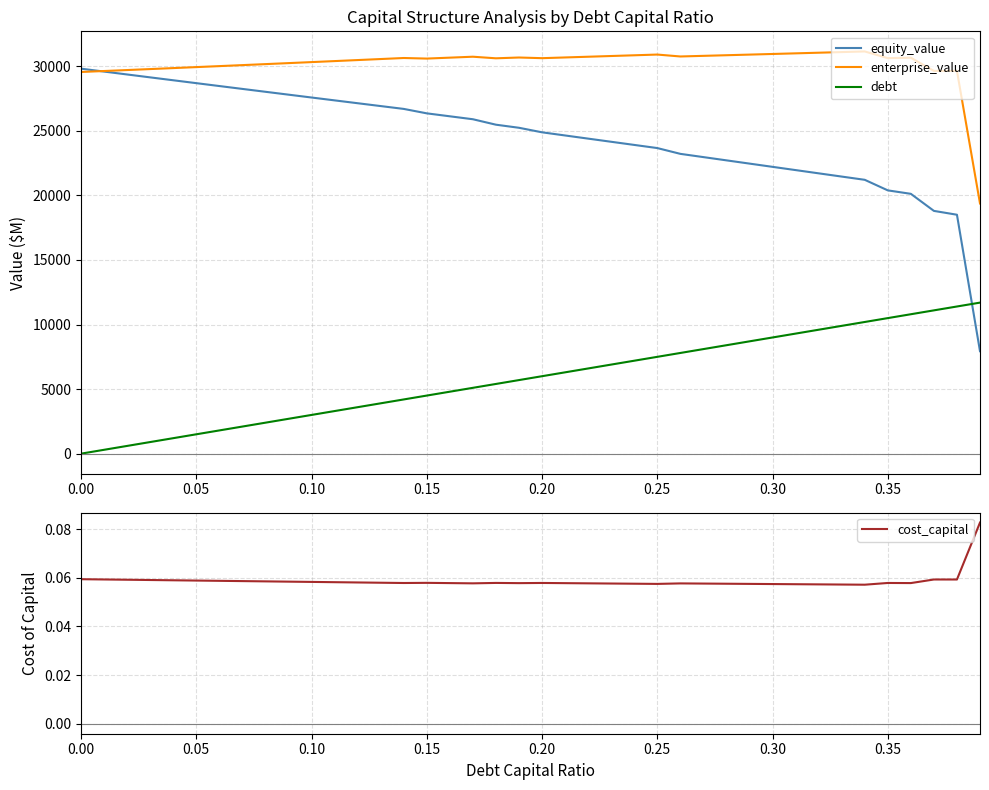

What is the value of the debt point at the 37th from the left?

10796.3